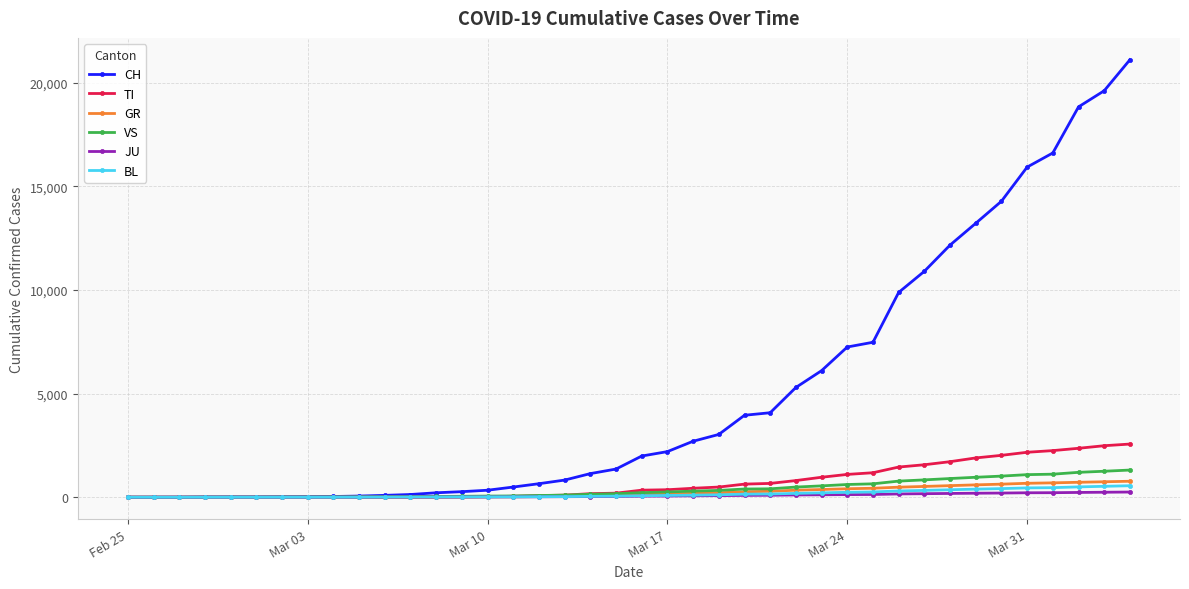

Which series has the largest range (max minus min)?

CH